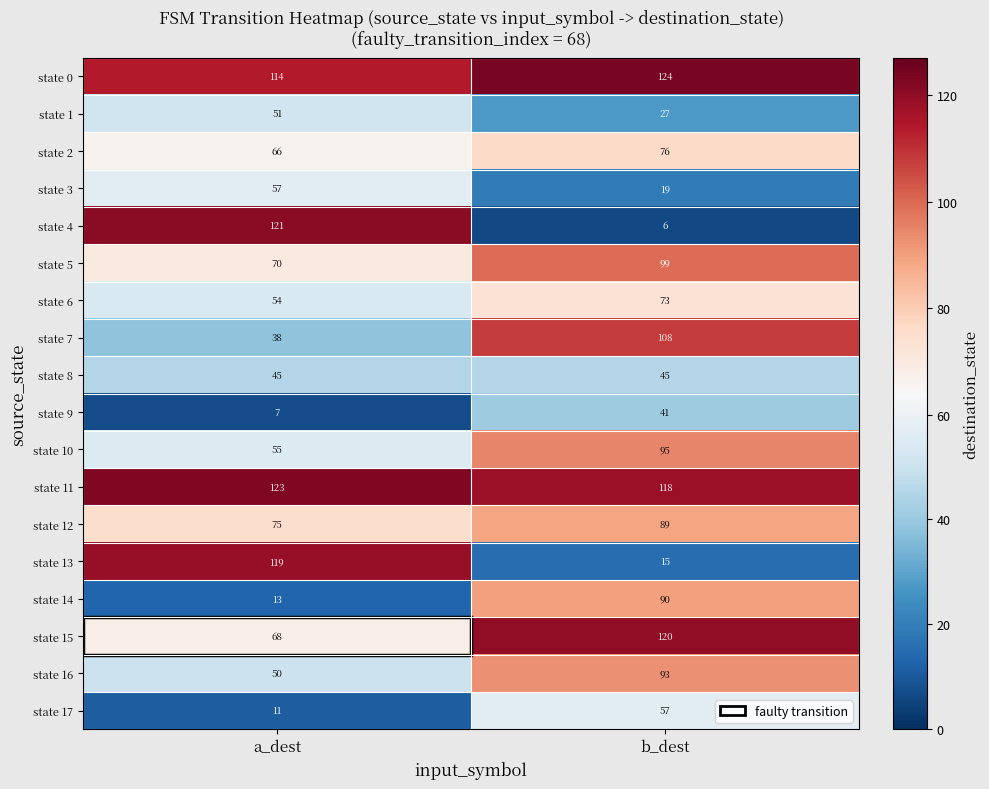

What is the approximate value of state 13 at b_dest, to the nearest 5?

15